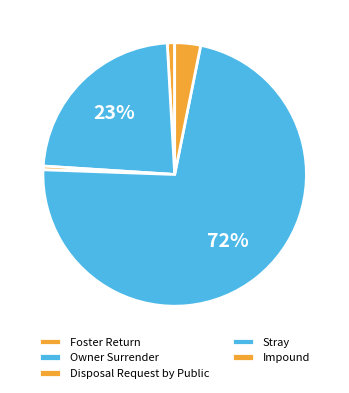

What is the smallest slice in the pie chart?

Disposal Request by Public